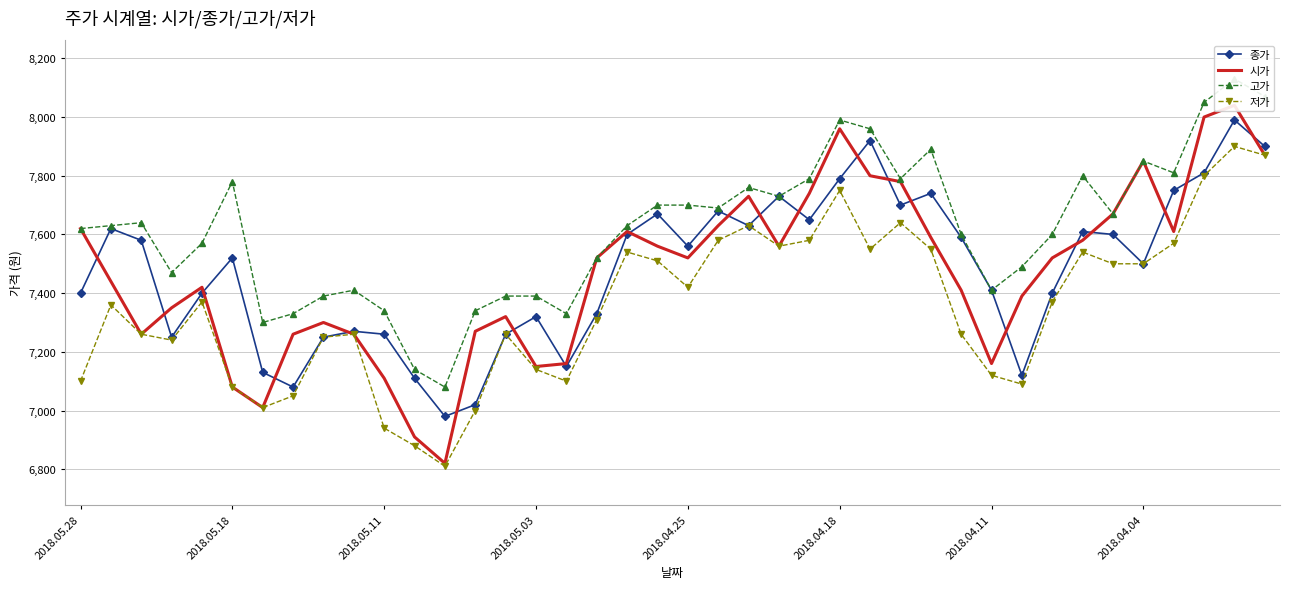

Which series has the largest total across all categories?

고가